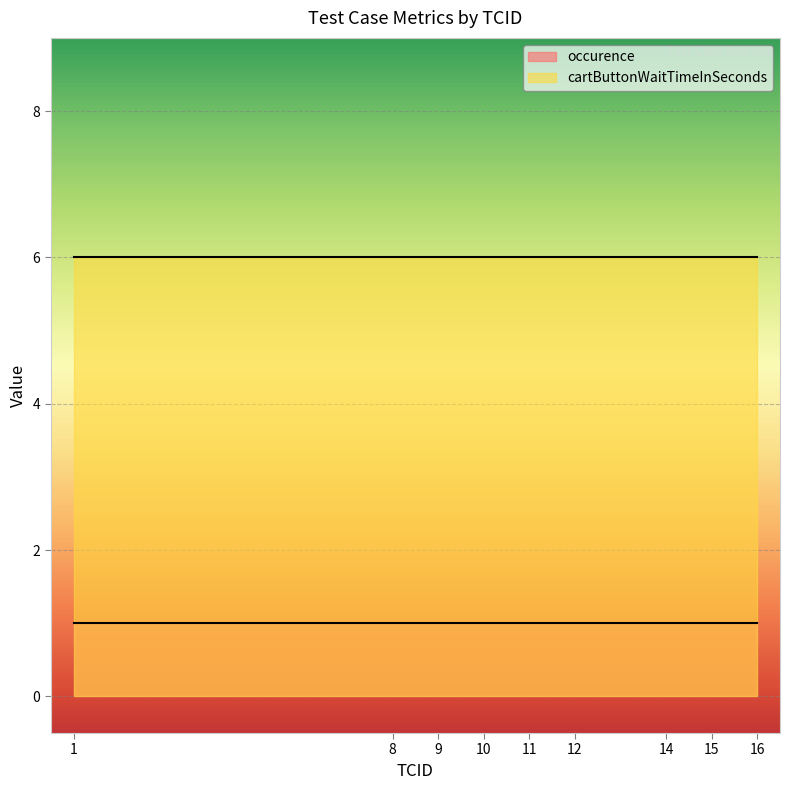

What is the sum of the cartButtonWaitTimeInSeconds values at 14 and 11?

12